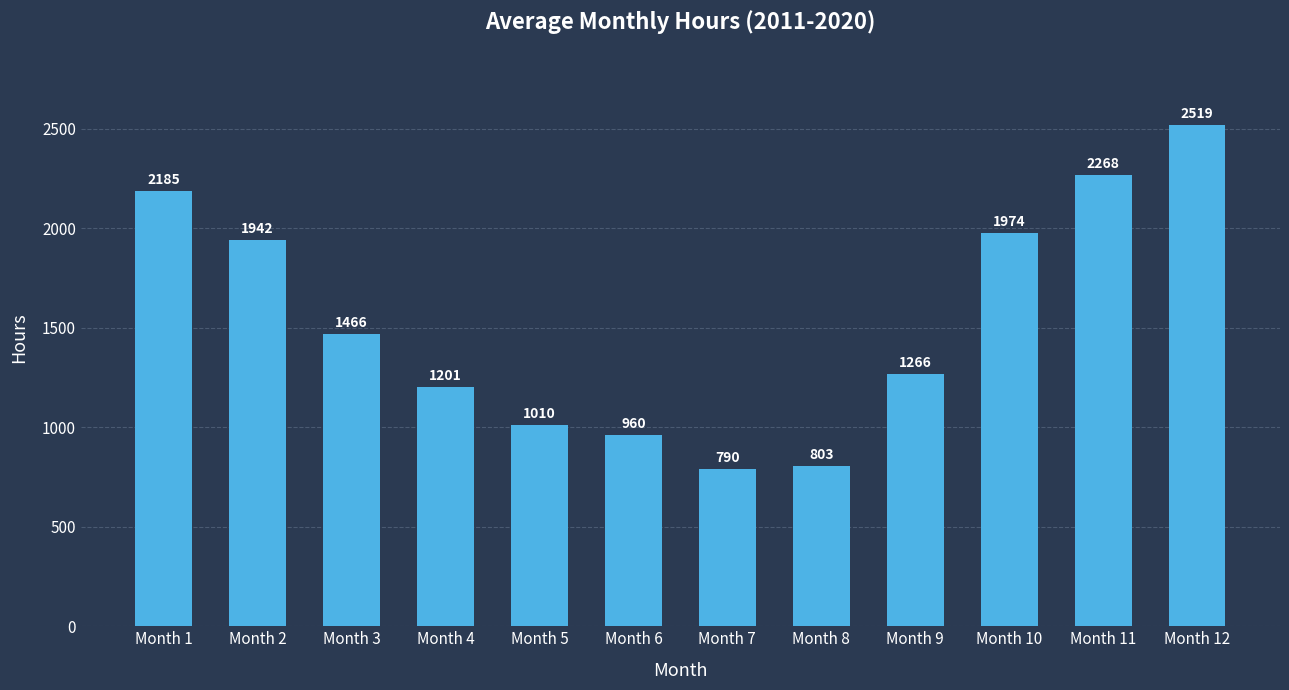

How many distinct data groups are displayed?

1